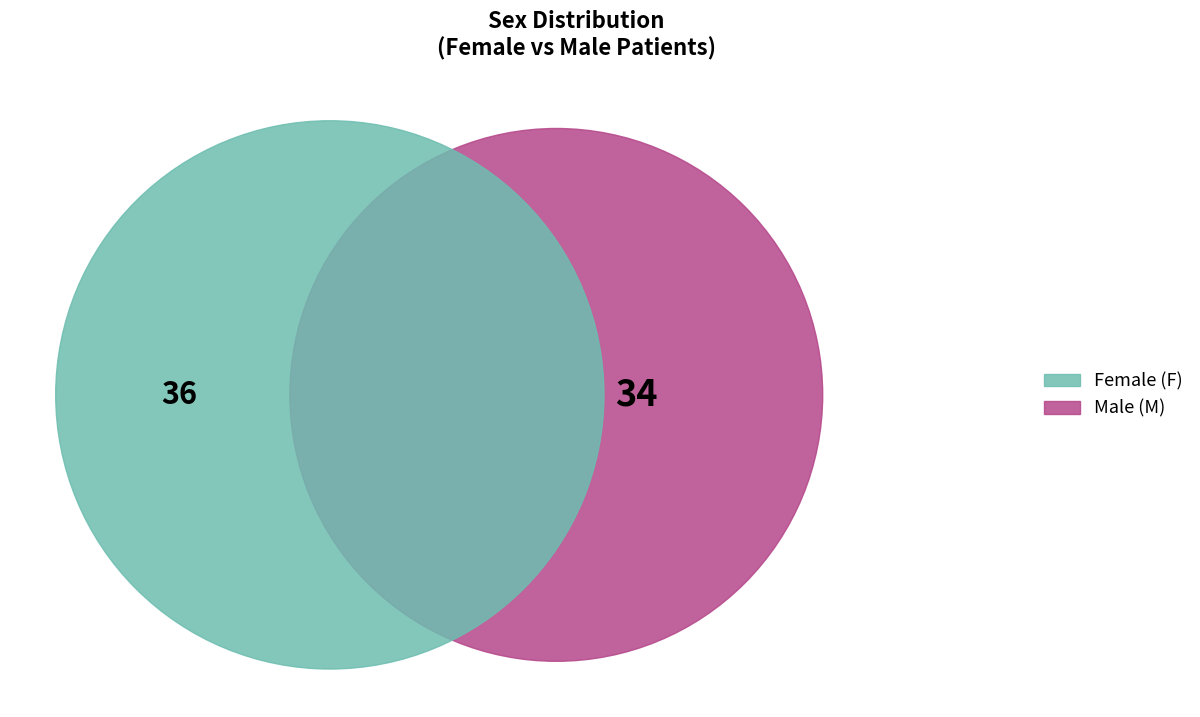

Does any single category account for the majority?

Yes